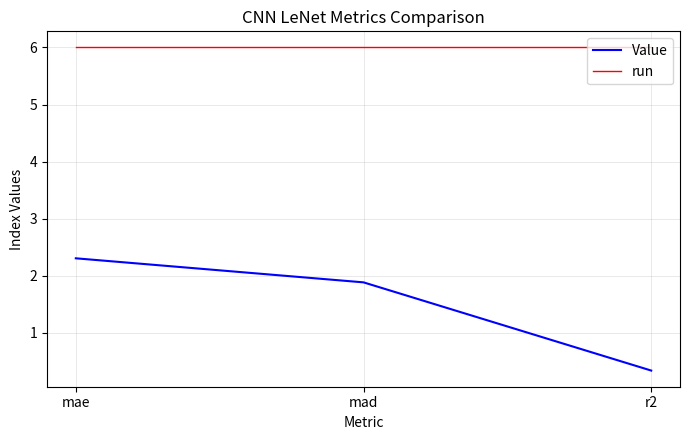

What position from the left is r2?

3